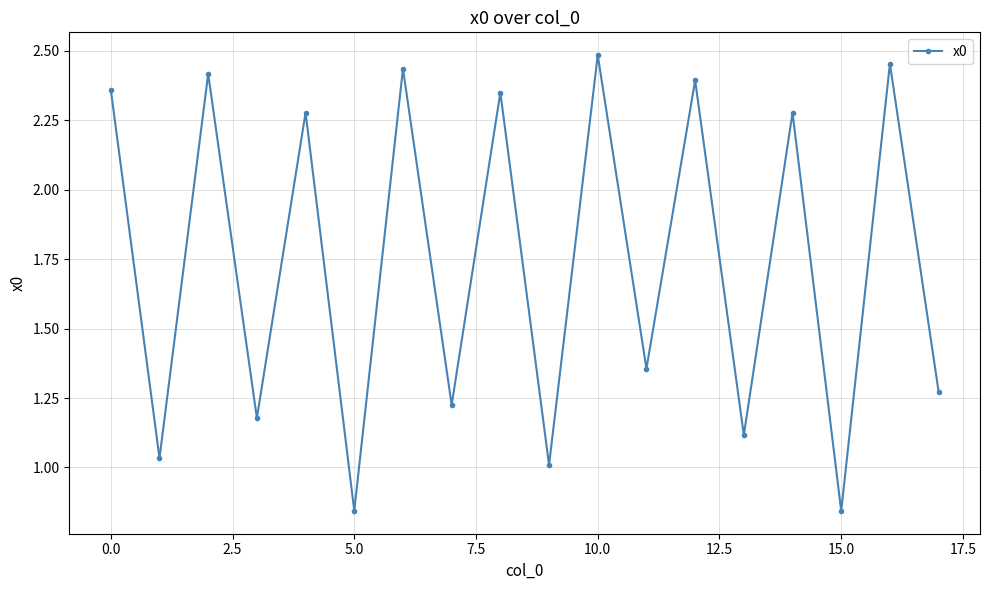

What is the sum of all values?

31.3